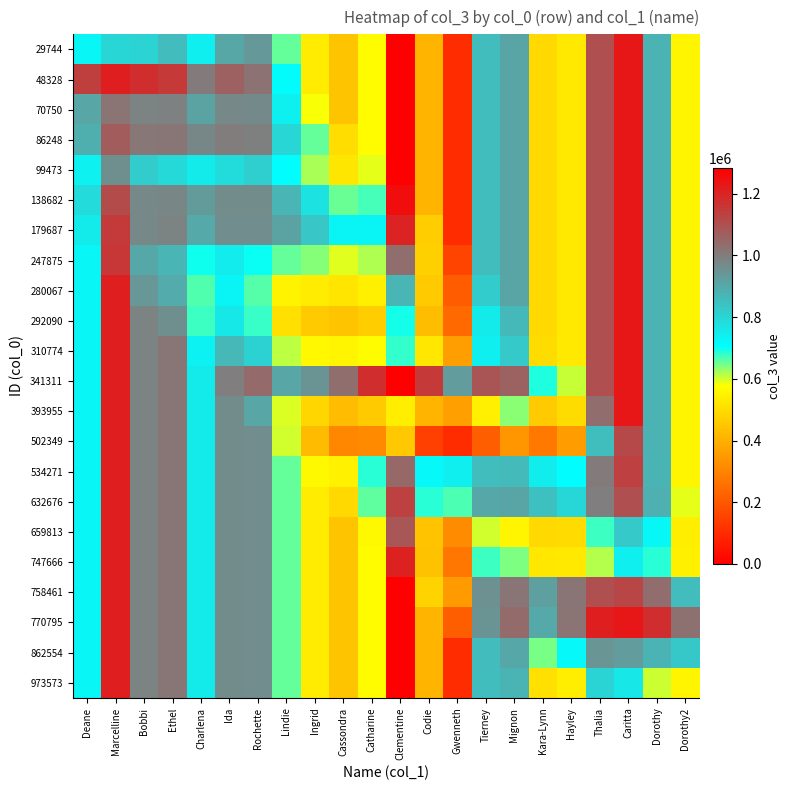

Reading left to right, extract all data points from this chart.

29744: Deane=726583	Marcelline=799263	Bobbi=803825	Ethel=856172	Charlena=741353	Ida=903843	Rochette=936550	Lindie=655555	Ingrid=534406	Cassondra=445291	Catharine=573528	Clementine=1282920	Codie=410275	Gwenneth=100369	Tierney=852873	Mignon=909453	Kara-Lynn=492536	Hayley=529307	Thalia=1101960	Caritta=1230000	Dorothy=875126	Dorothy2=554445
48328: Deane=1138439	Marcelline=1211120	Bobbi=1177060	Ethel=1152152	Charlena=1004156	Ida=1062206	Rochette=1022690	Lindie=711111	Ingrid=534406	Cassondra=445291	Catharine=573528	Clementine=1282920	Codie=410275	Gwenneth=100369	Tierney=852873	Mignon=909453	Kara-Lynn=492536	Hayley=529307	Thalia=1101960	Caritta=1230000	Dorothy=875126	Dorothy2=554445
70750: Deane=906816	Marcelline=1018118	Bobbi=984059	Ethel=988634	Charlena=914201	Ida=974550	Rochette=969551	Lindie=737681	Ingrid=579371	Cassondra=445291	Catharine=573528	Clementine=1282920	Codie=410275	Gwenneth=100369	Tierney=852873	Mignon=909453	Kara-Lynn=492536	Hayley=529307	Thalia=1101960	Caritta=1230000	Dorothy=875126	Dorothy2=554445
86248: Deane=884970	Marcelline=1073528	Bobbi=1009984	Ethel=1014560	Charlena=975056	Ida=999071	Rochette=989954	Lindie=799157	Ingrid=654444	Cassondra=502217	Catharine=573528	Clementine=1282920	Codie=410275	Gwenneth=100369	Tierney=852873	Mignon=909453	Kara-Lynn=492536	Hayley=529307	Thalia=1101960	Caritta=1230000	Dorothy=875126	Dorothy2=554445
99473: Deane=736429	Marcelline=958164	Bobbi=821057	Ethel=790704	Charlena=751200	Ida=782959	Rochette=813804	Lindie=708159	Ingrid=621123	Cassondra=521768	Catharine=591295	Clementine=1282920	Codie=410275	Gwenneth=100369	Tierney=852873	Mignon=909453	Kara-Lynn=492536	Hayley=529307	Thalia=1101960	Caritta=1230000	Dorothy=875126	Dorothy2=554445
138682: Deane=785669	Marcelline=1111844	Bobbi=972438	Ethel=978419	Charlena=931170	Ida=962930	Rochette=962472	Lindie=870717	Ingrid=770094	Cassondra=652346	Catharine=670878	Clementine=1250921	Codie=410275	Gwenneth=100369	Tierney=852873	Mignon=909453	Kara-Lynn=492536	Hayley=529307	Thalia=1101960	Caritta=1230000	Dorothy=875126	Dorothy2=554445
179687: Deane=749912	Marcelline=1148310	Bobbi=974387	Ethel=984486	Charlena=897276	Ida=960337	Rochette=959880	Lindie=914231	Ingrid=832237	Cassondra=728314	Catharine=728068	Clementine=1202160	Codie=465235	Gwenneth=100369	Tierney=852873	Mignon=909453	Kara-Lynn=492536	Hayley=529307	Thalia=1101960	Caritta=1230000	Dorothy=875126	Dorothy2=554445
247875: Deane=726583	Marcelline=1155563	Bobbi=901933	Ethel=870958	Charlena=698595	Ida=747767	Rochette=701203	Lindie=655555	Ingrid=637382	Cassondra=592475	Catharine=618642	Clementine=1031974	Codie=471595	Gwenneth=155887	Tierney=852873	Mignon=909453	Kara-Lynn=492536	Hayley=529307	Thalia=1101960	Caritta=1230000	Dorothy=875126	Dorothy2=554445
280067: Deane=726583	Marcelline=1211120	Bobbi=939093	Ethel=894521	Charlena=664482	Ida=727241	Rochette=662048	Lindie=552578	Ingrid=534406	Cassondra=521038	Catharine=546142	Clementine=871237	Codie=459927	Gwenneth=208878	Tierney=821026	Mignon=909453	Kara-Lynn=492536	Hayley=529307	Thalia=1101960	Caritta=1230000	Dorothy=875126	Dorothy2=554445
292090: Deane=726583	Marcelline=1211120	Bobbi=984059	Ethel=957633	Charlena=674722	Ida=755874	Rochette=676856	Lindie=508370	Ingrid=458658	Cassondra=445291	Catharine=464526	Clementine=696579	Codie=429533	Gwenneth=238337	Tierney=750977	Mignon=863036	Kara-Lynn=492536	Hayley=529307	Thalia=1101960	Caritta=1230000	Dorothy=875126	Dorothy2=554445
310774: Deane=726583	Marcelline=1211120	Bobbi=984059	Ethel=1014560	Charlena=733432	Ida=865579	Rochette=805339	Lindie=610440	Ingrid=561791	Cassondra=554292	Catharine=573528	Clementine=679936	Codie=524552	Gwenneth=360606	Tierney=741135	Mignon=825471	Kara-Lynn=500635	Hayley=529307	Thalia=1101960	Caritta=1230000	Dorothy=875126	Dorothy2=554445
341311: Deane=726583	Marcelline=1211120	Bobbi=984059	Ethel=1014560	Charlena=751200	Ida=994929	Rochette=1040640	Lindie=906501	Ingrid=946088	Cassondra=1031631	Catharine=1176511	Clementine=1282920	Codie=1152023	Gwenneth=928154	Tierney=1089398	Mignon=1058839	Kara-Lynn=690132	Hayley=604668	Thalia=1101960	Caritta=1230000	Dorothy=875126	Dorothy2=554445
393955: Deane=726583	Marcelline=1211120	Bobbi=984059	Ethel=1014560	Charlena=751200	Ida=962930	Rochette=904919	Lindie=594235	Ingrid=484753	Cassondra=426032	Catharine=459250	Clementine=541171	Codie=410275	Gwenneth=363789	Tierney=543054	Mignon=634905	Kara-Lynn=459631	Hayley=499549	Thalia=1032791	Caritta=1230000	Dorothy=875126	Dorothy2=554445
502349: Deane=726583	Marcelline=1211120	Bobbi=984059	Ethel=1014560	Charlena=751200	Ida=962930	Rochette=959880	Lindie=600036	Ingrid=425896	Cassondra=307322	Catharine=313290	Clementine=455134	Codie=146854	Gwenneth=100369	Tierney=213244	Mignon=343094	Kara-Lynn=276844	Hayley=357731	Thalia=851562	Caritta=1117036	Dorothy=875126	Dorothy2=554445
534271: Deane=726583	Marcelline=1211120	Bobbi=984059	Ethel=1014560	Charlena=751200	Ida=962930	Rochette=959880	Lindie=655555	Ingrid=566252	Cassondra=547186	Catharine=685266	Clementine=1046394	Codie=720093	Gwenneth=739997	Tierney=852873	Mignon=861360	Kara-Lynn=744771	Hayley=707268	Thalia=1002325	Caritta=1135718	Dorothy=872900	Dorothy2=554445
632676: Deane=726583	Marcelline=1211120	Bobbi=984059	Ethel=1014560	Charlena=751200	Ida=962930	Rochette=959880	Lindie=655555	Ingrid=534406	Cassondra=491707	Catharine=657509	Clementine=1133533	Codie=684822	Gwenneth=666727	Tierney=900966	Mignon=909453	Kara-Lynn=846915	Hayley=795409	Thalia=996081	Caritta=1101781	Dorothy=883707	Dorothy2=589945
659813: Deane=726583	Marcelline=1211120	Bobbi=984059	Ethel=1014560	Charlena=751200	Ida=962930	Rochette=959880	Lindie=655555	Ingrid=534406	Cassondra=445291	Catharine=565428	Clementine=1085324	Codie=443179	Gwenneth=316060	Tierney=600637	Mignon=555073	Kara-Lynn=492536	Hayley=498051	Thalia=675363	Caritta=824394	Dorothy=722090	Dorothy2=538967
747666: Deane=726583	Marcelline=1211120	Bobbi=984059	Ethel=1014560	Charlena=751200	Ida=962930	Rochette=959880	Lindie=655555	Ingrid=534406	Cassondra=445291	Catharine=573528	Clementine=1207558	Codie=440033	Gwenneth=271944	Tierney=674911	Mignon=643350	Kara-Lynn=523791	Hayley=529307	Thalia=615204	Caritta=739514	Dorothy=684925	Dorothy2=544389
758461: Deane=726583	Marcelline=1211120	Bobbi=984059	Ethel=1014560	Charlena=751200	Ida=962930	Rochette=959880	Lindie=655555	Ingrid=534406	Cassondra=445291	Catharine=573528	Clementine=1282920	Codie=479443	Gwenneth=350766	Tierney=952507	Mignon=1015331	Kara-Lynn=919132	Hayley=1016062	Thalia=1101960	Caritta=1121166	Dorothy=1033909	Dorothy2=855578
770795: Deane=726583	Marcelline=1211120	Bobbi=984059	Ethel=1014560	Charlena=751200	Ida=962930	Rochette=959880	Lindie=655555	Ingrid=534406	Cassondra=445291	Catharine=573528	Clementine=1282920	Codie=410275	Gwenneth=213332	Tierney=947154	Mignon=1037671	Kara-Lynn=898141	Hayley=1019792	Thalia=1210794	Caritta=1230000	Dorothy=1176768	Dorothy2=1027333
862554: Deane=726583	Marcelline=1211120	Bobbi=984059	Ethel=1014560	Charlena=751200	Ida=962930	Rochette=959880	Lindie=655555	Ingrid=534406	Cassondra=445291	Catharine=573528	Clementine=1282920	Codie=410275	Gwenneth=100369	Tierney=855098	Mignon=900871	Kara-Lynn=645572	Hayley=719507	Thalia=943176	Caritta=928357	Dorothy=875126	Dorothy2=827023
973573: Deane=726583	Marcelline=1211120	Bobbi=984059	Ethel=1014560	Charlena=751200	Ida=962930	Rochette=959880	Lindie=655555	Ingrid=534406	Cassondra=445291	Catharine=573528	Clementine=1282920	Codie=410275	Gwenneth=100369	Tierney=852873	Mignon=873952	Kara-Lynn=508013	Hayley=539362	Thalia=800826	Caritta=757111	Dorothy=602547	Dorothy2=554445